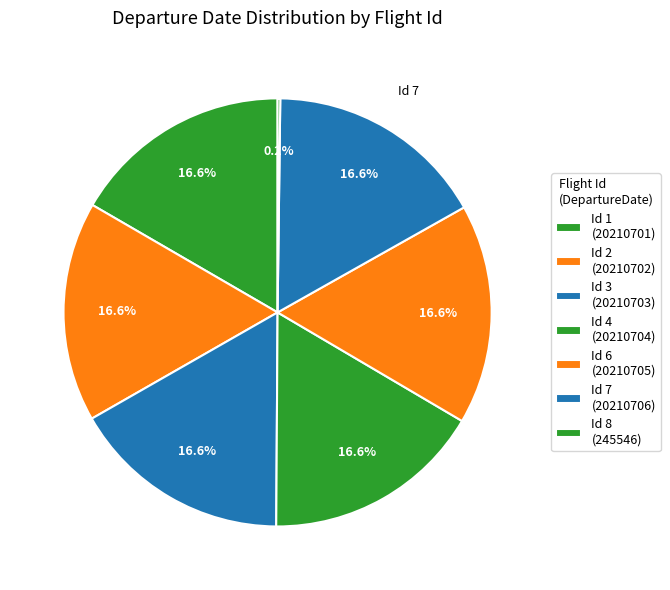

What is the smallest slice in the pie chart?

8